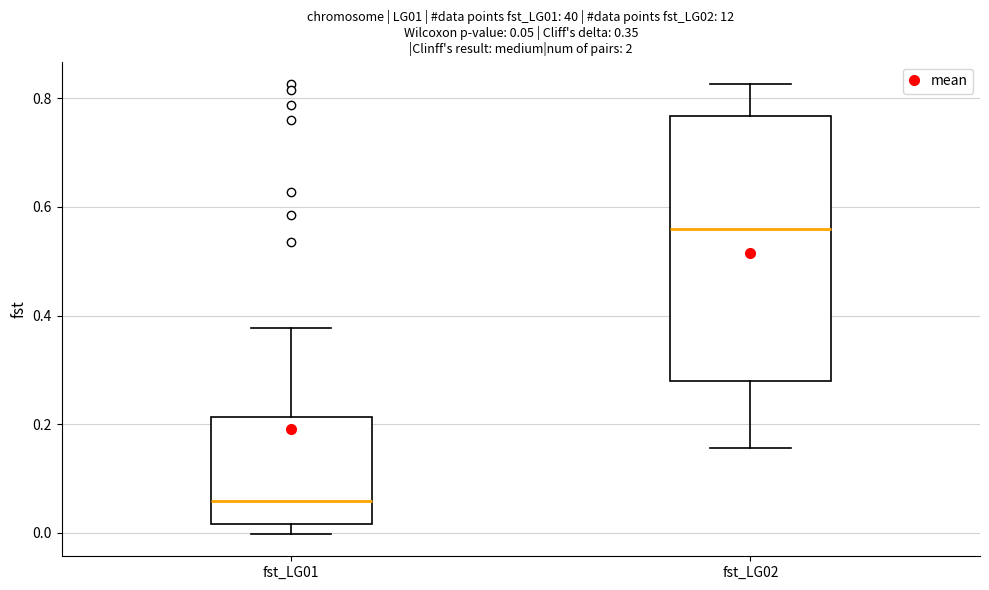

Which box is the tallest, from its lower edge to its upper edge?

fst_LG02